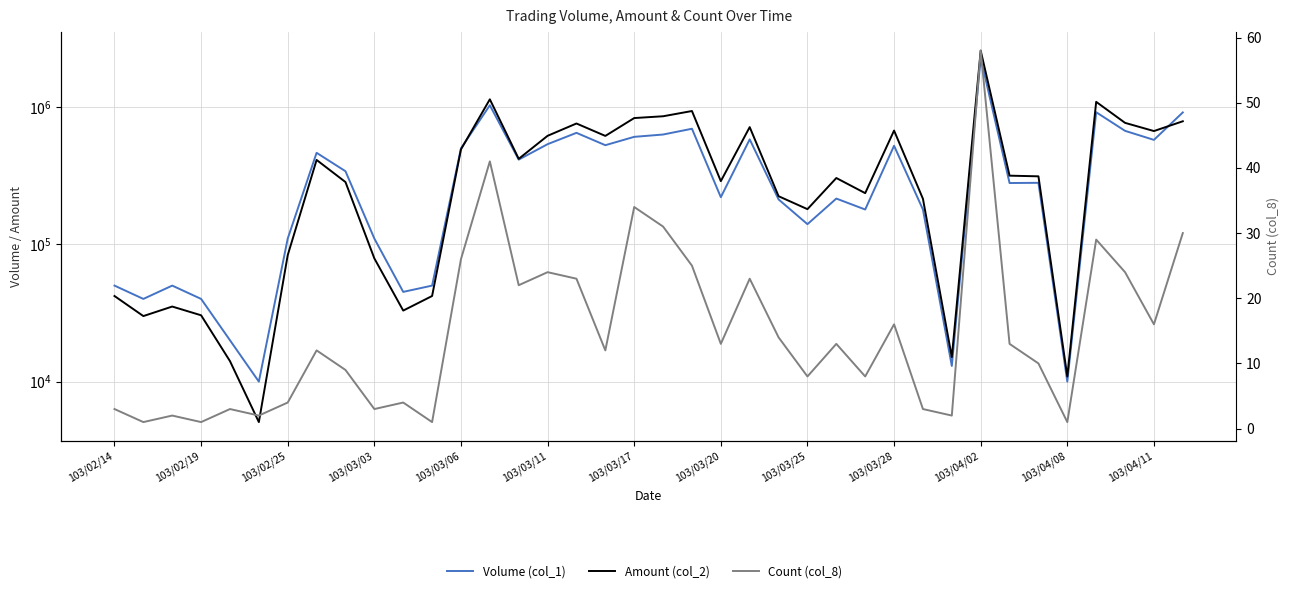

True or false: Count (col_8) and Amount (col_2) cross at least once.

False